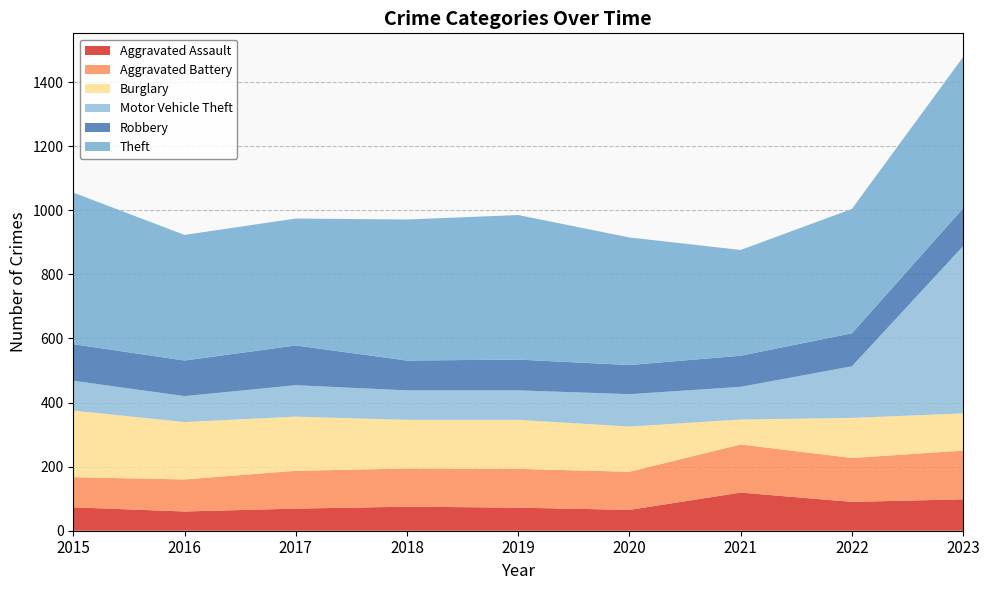

Reading left to right, list all the values displayed in this chart.

Aggravated Assault: 2015=73	2016=60	2017=69	2018=75	2019=72	2020=65	2021=119	2022=90	2023=98
Aggravated Battery: 2015=94	2016=100	2017=118	2018=119	2019=121	2020=119	2021=150	2022=137	2023=152
Burglary: 2015=208	2016=179	2017=169	2018=152	2019=153	2020=141	2021=78	2022=125	2023=116
Motor Vehicle Theft: 2015=93	2016=81	2017=98	2018=92	2019=92	2020=101	2021=102	2022=161	2023=522
Robbery: 2015=114	2016=111	2017=124	2018=93	2019=96	2020=91	2021=97	2022=103	2023=118
Theft: 2015=473	2016=392	2017=396	2018=440	2019=451	2020=398	2021=330	2022=388	2023=472